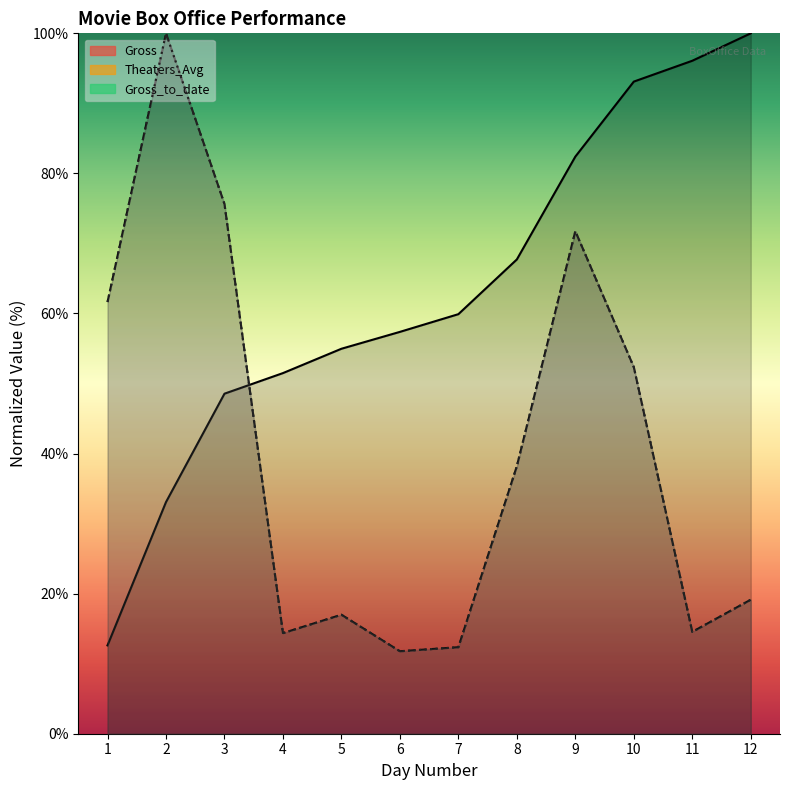

What is the average value of the Gross series?

40.7